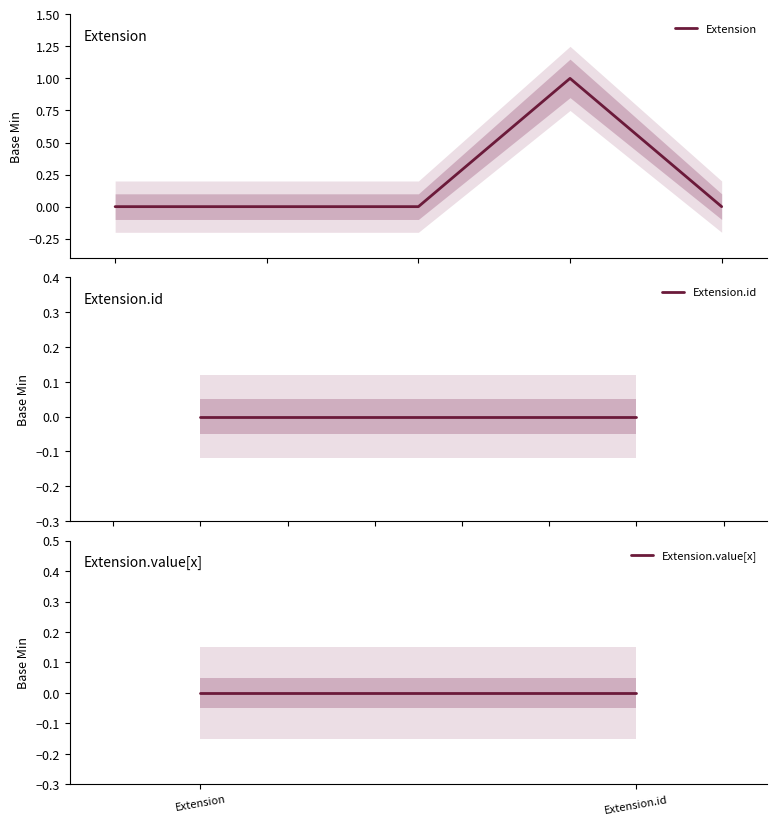

What is the sum of all values?

1